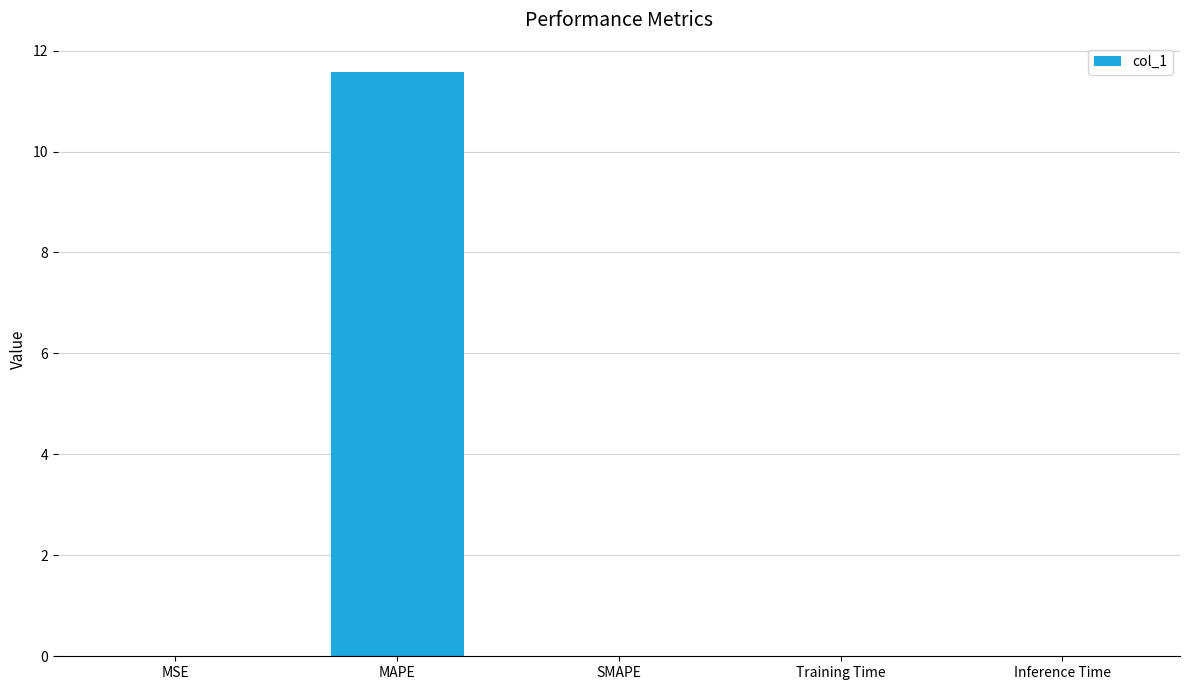

True or false: the data shows 2.5 at MAPE.

False